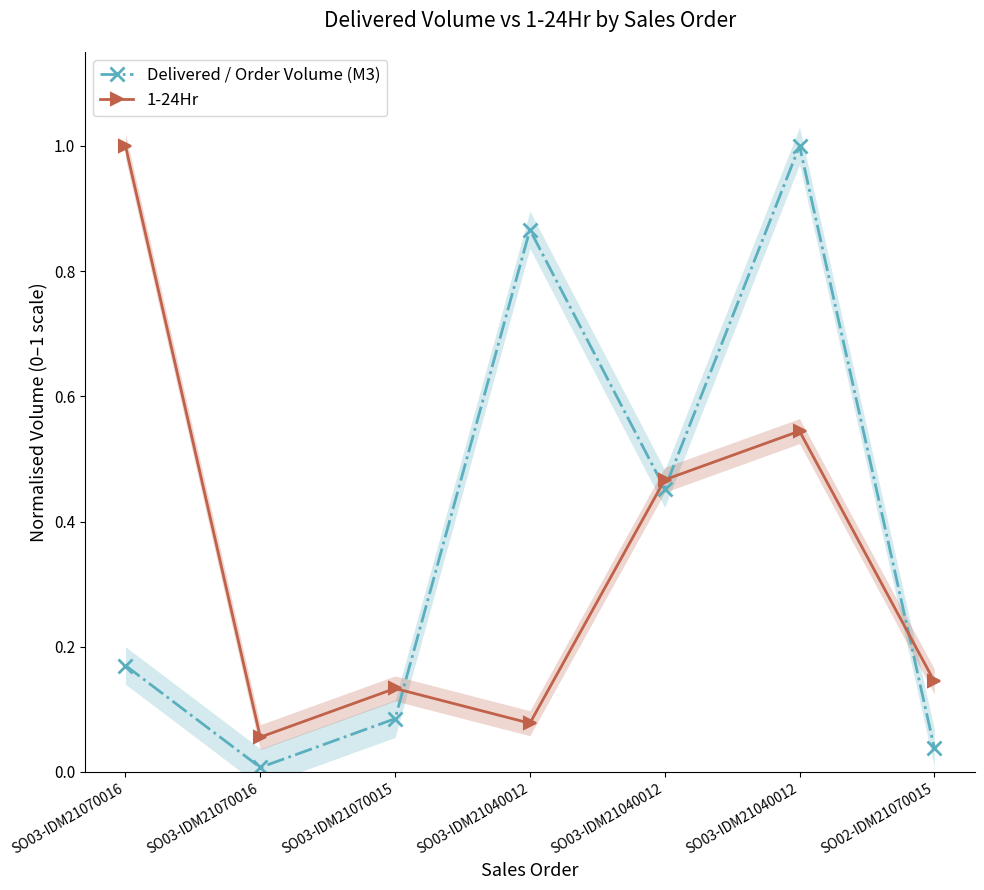

What are all the series names shown in the legend?

Delivered / Order Volume (M3), 1-24Hr